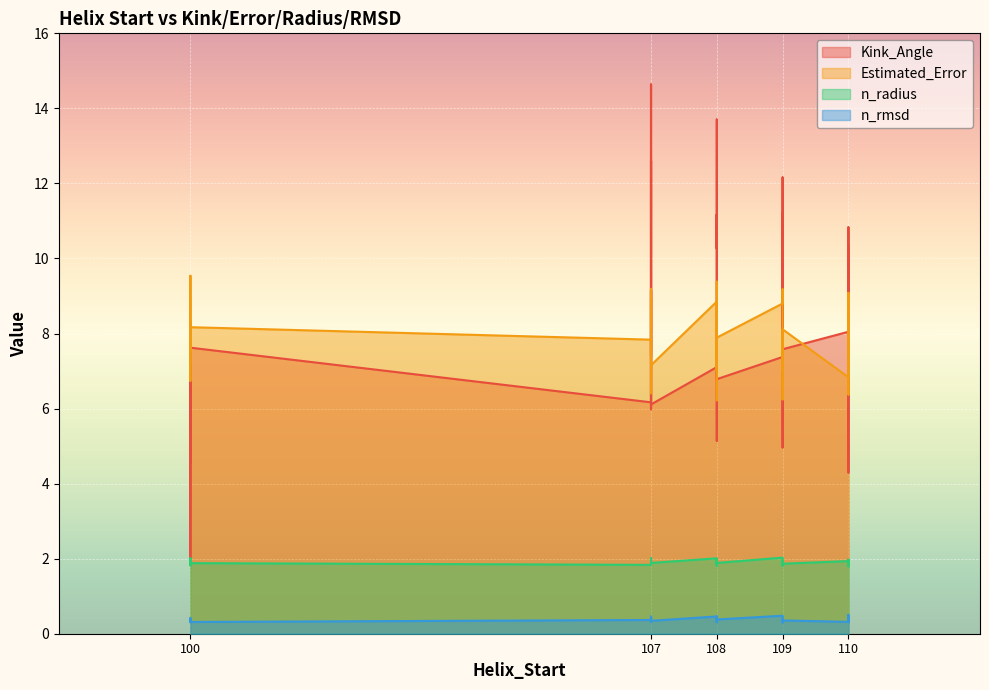

True or false: n_radius has more than 1 points higher than both neighbors.

True